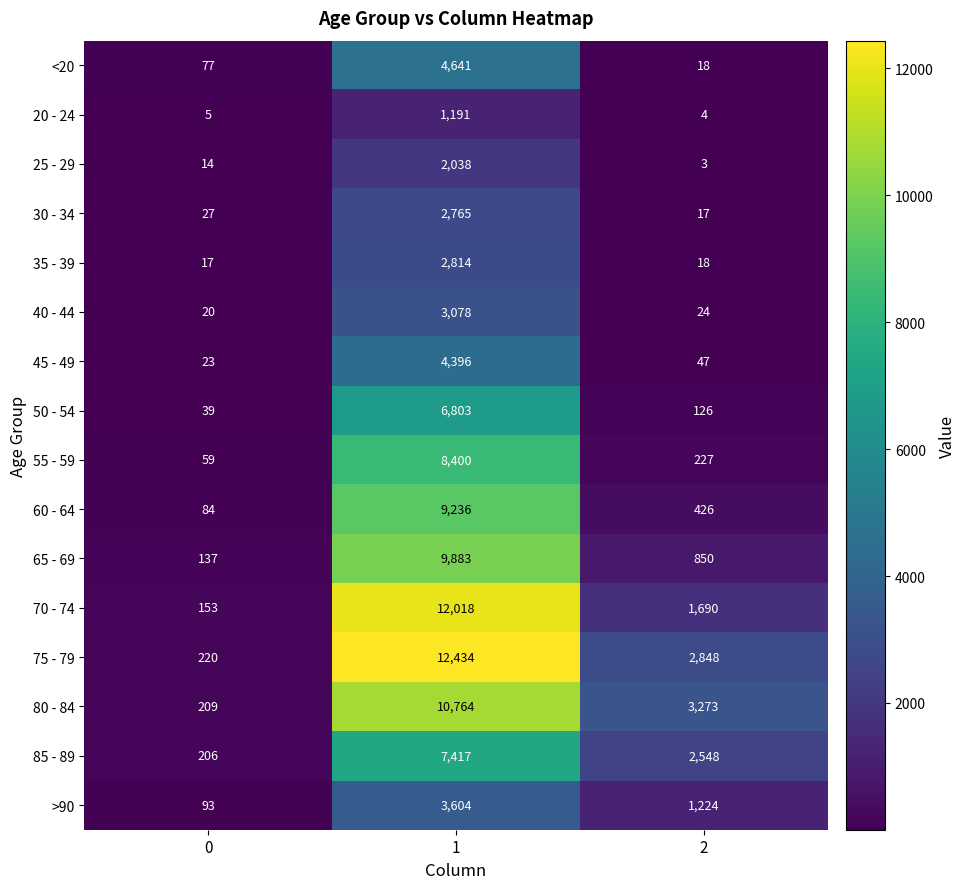

Which series has the largest total across all categories?

75 - 79